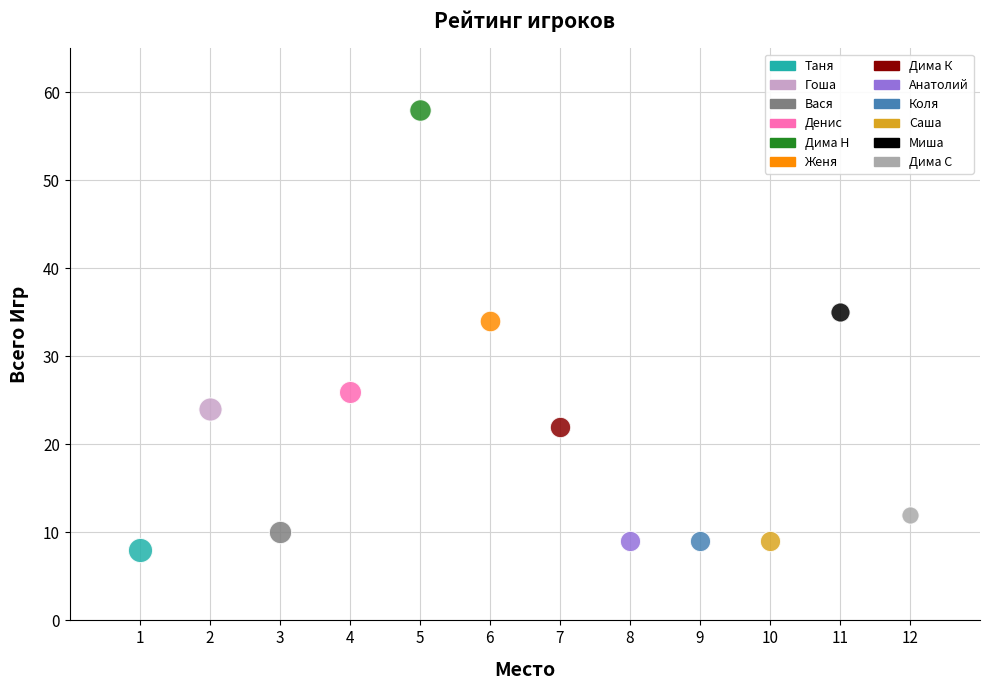

Which series reaches the maximum Y coordinate?

Дима Н